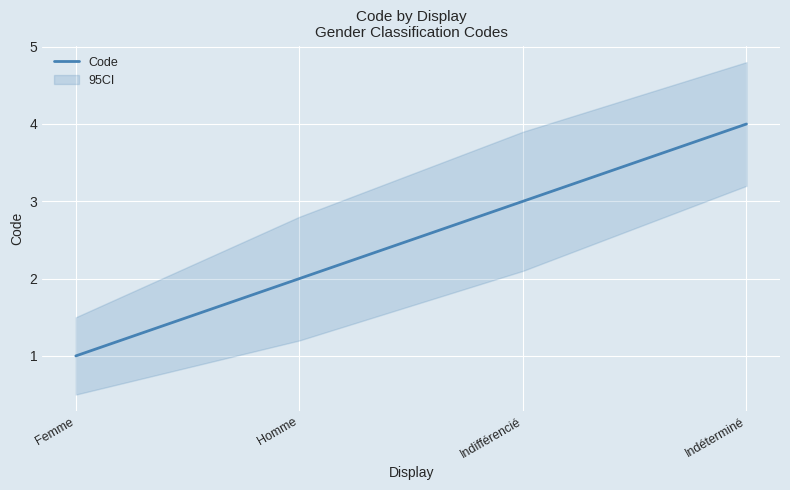

What is the ratio of the value at Homme to the value at Indéterminé?

0.5